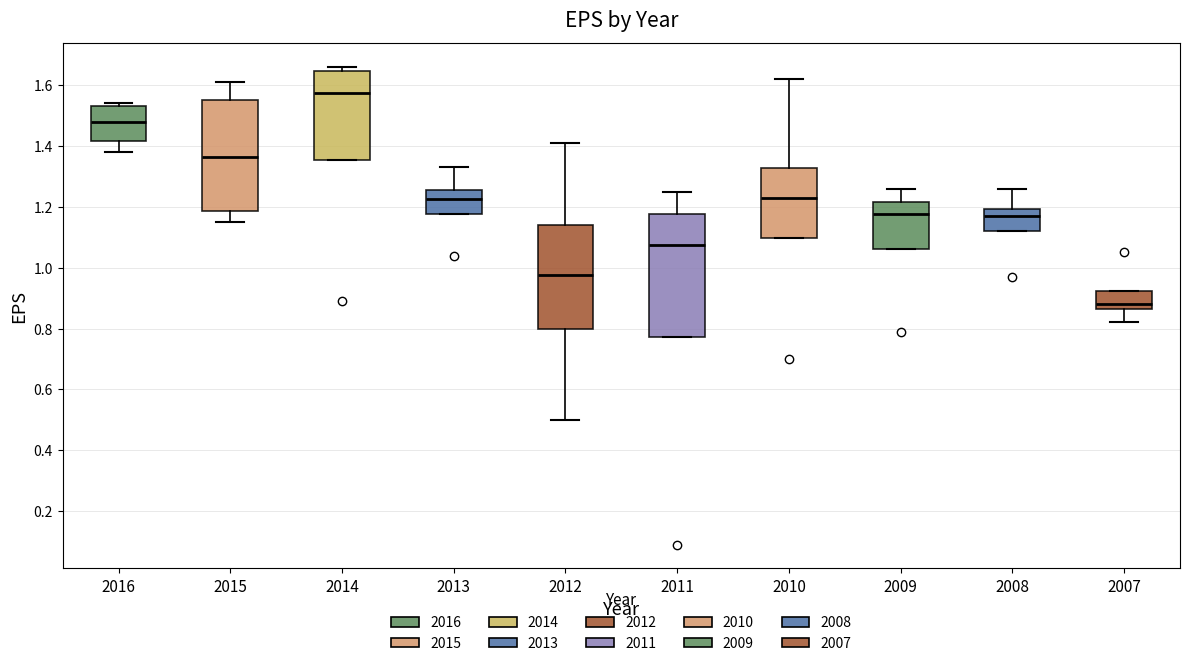

Which box's median line is the highest?

2014